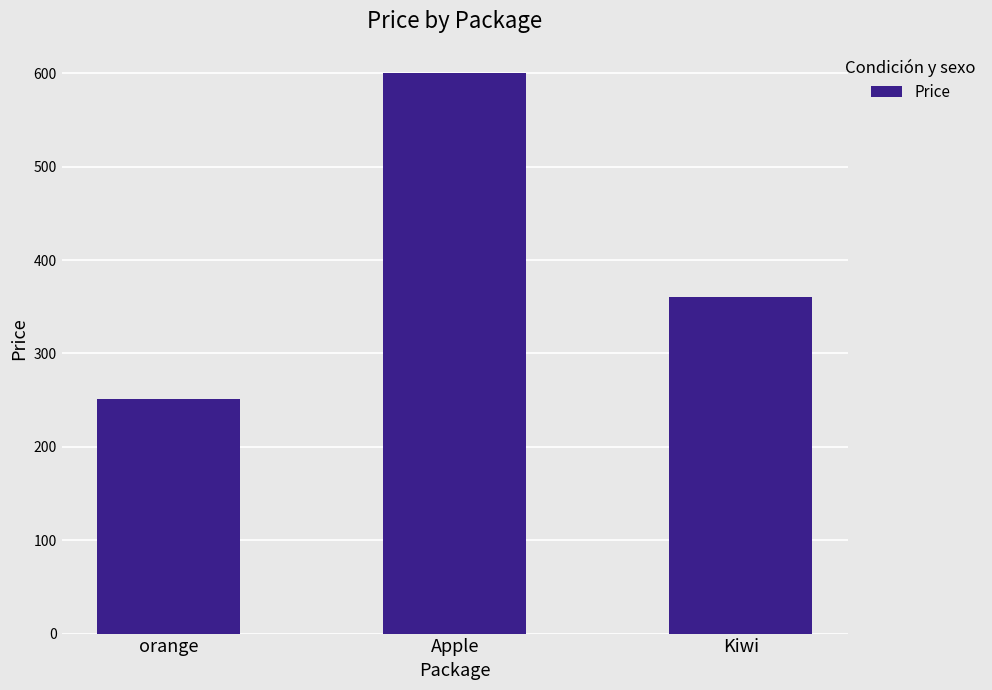

True or false: the data shows 360.9 at Kiwi.

True